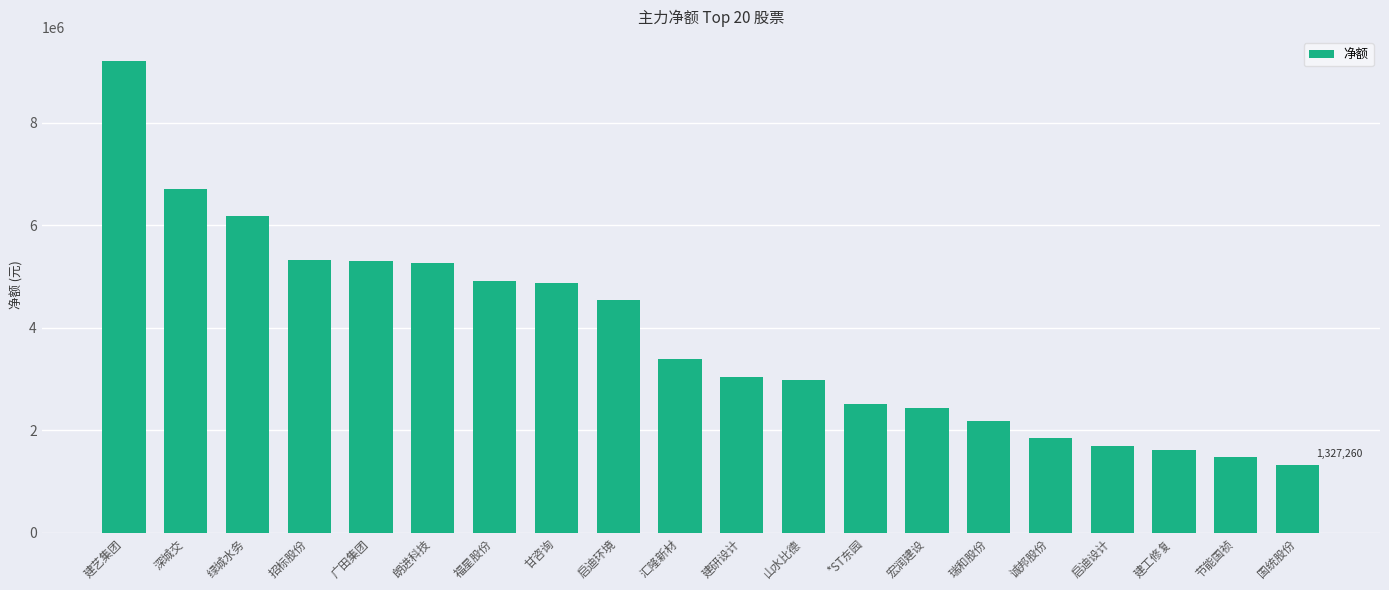

True or false: the data shows 622733 at 瑞和股份.

False